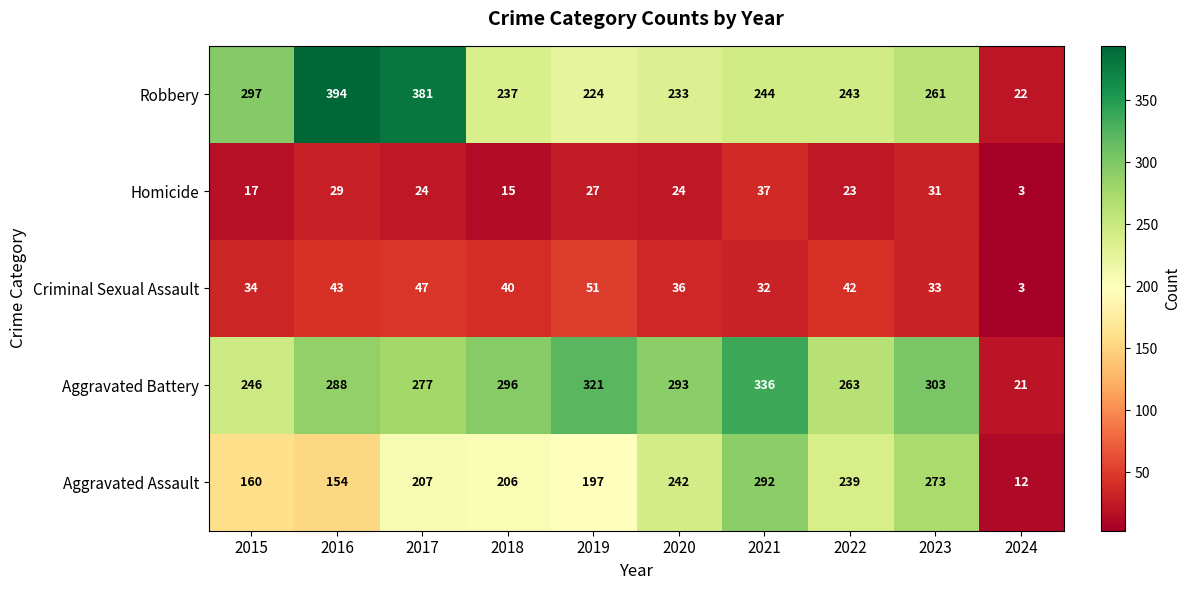

Rank the series by their maximum value, from highest to lowest.

Robbery, Aggravated Battery, Aggravated Assault, Criminal Sexual Assault, Homicide